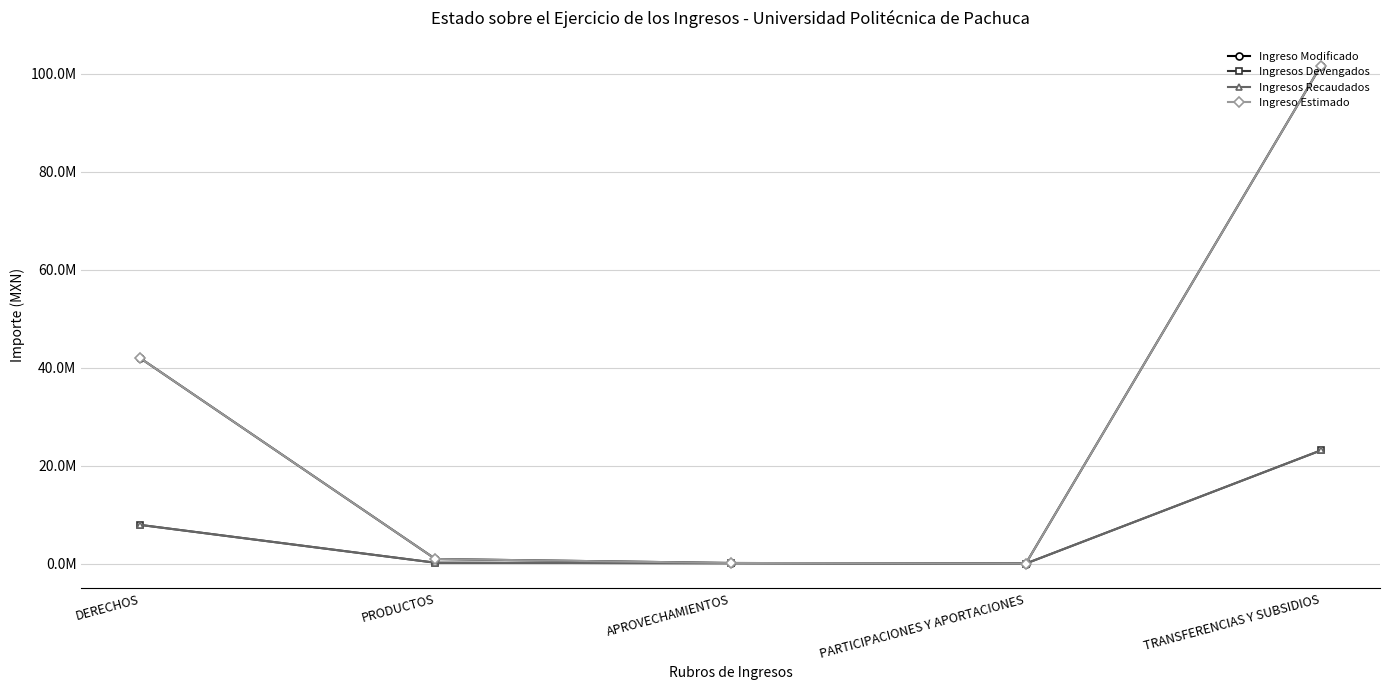

Between which two adjacent categories do Ingreso Estimado and Ingresos Recaudados first intersect?

APROVECHAMIENTOS and PARTICIPACIONES Y APORTACIONES